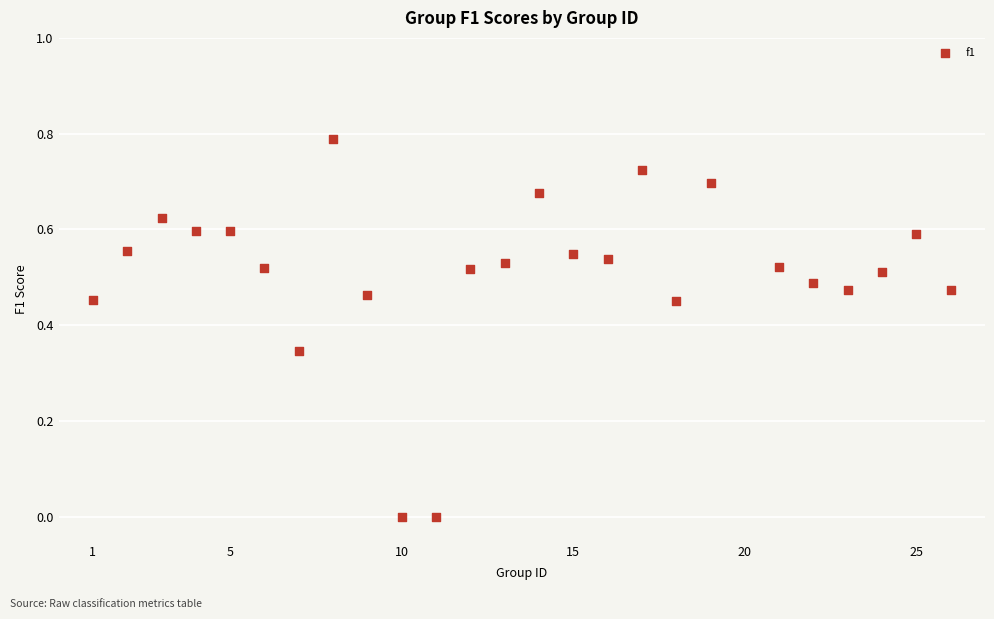

What is the range of X values (max minus min)?

25.0